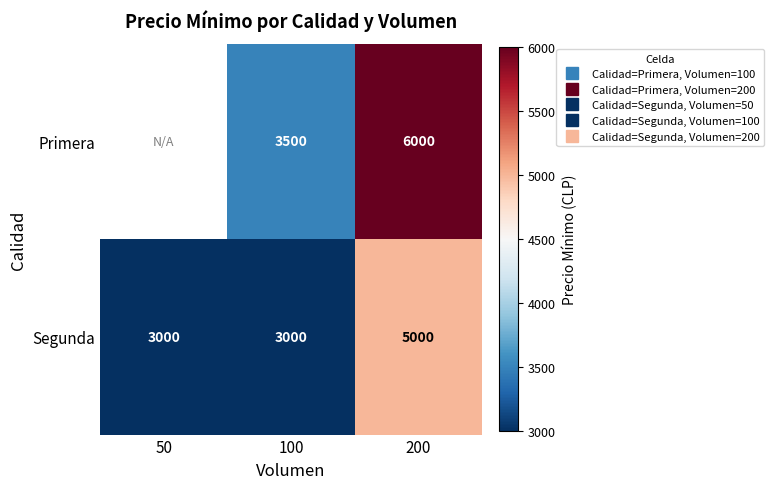

True or false: Segunda has a value of 4855.6 at 50.

False